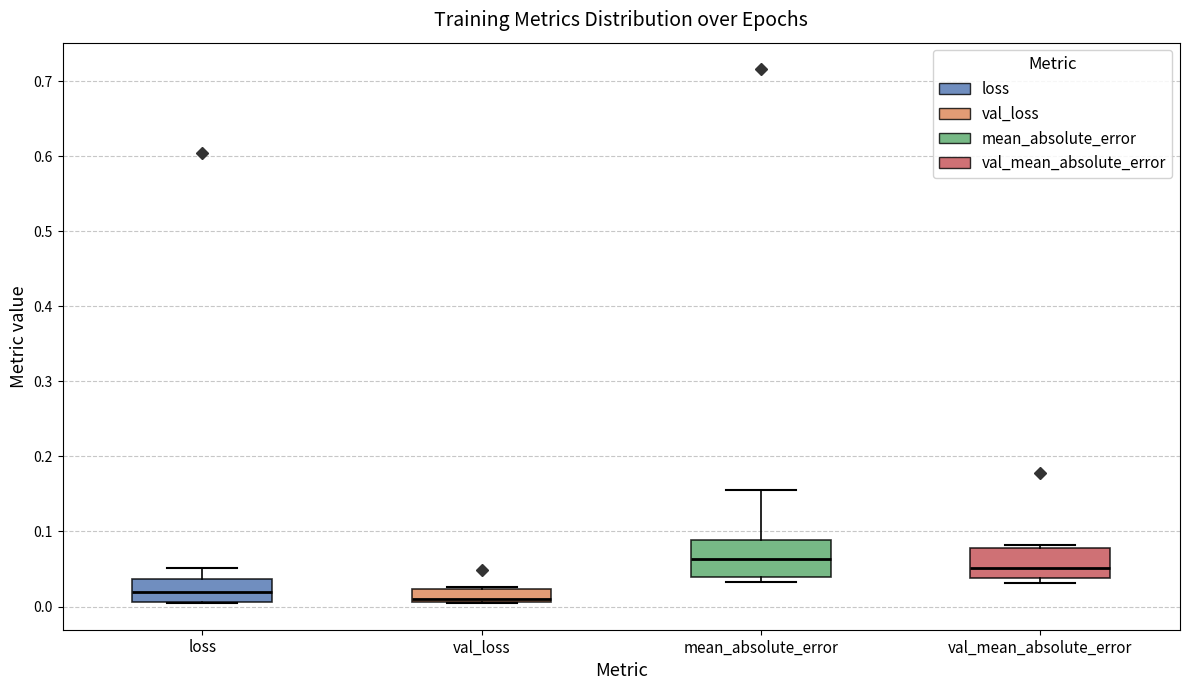

Reading left to right, transcribe this box plot: for each box, give where its median line is, the range the box spans, and where its two whiskers end, as read against the y-axis. The values are not printed on the chart, so give them approximately, as read against the axis.

loss: median 0.02, box 0.01 to 0.04, whiskers 0.00 to 0.05
val_loss: median 0.01 (just above the box's lower edge), box 0.01 to 0.02, whiskers 0.00 to 0.03
mean_absolute_error: median 0.06, box 0.04 to 0.09, whiskers 0.03 to 0.16
val_mean_absolute_error: median 0.05, box 0.04 to 0.08, whiskers 0.03 to 0.08 (just above the box's upper edge)